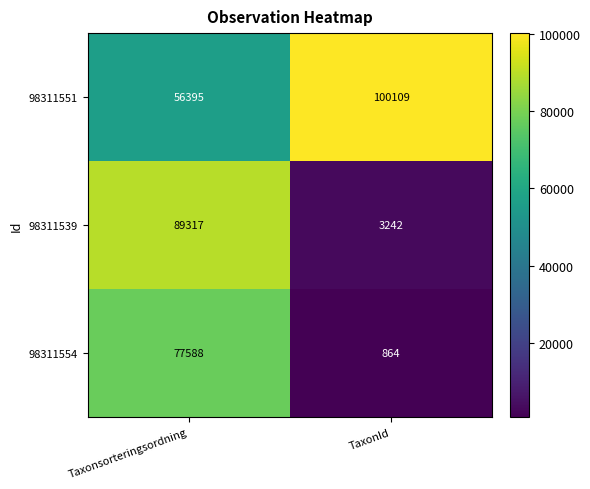

True or false: 98311554 has a value of 359 at TaxonId.

False